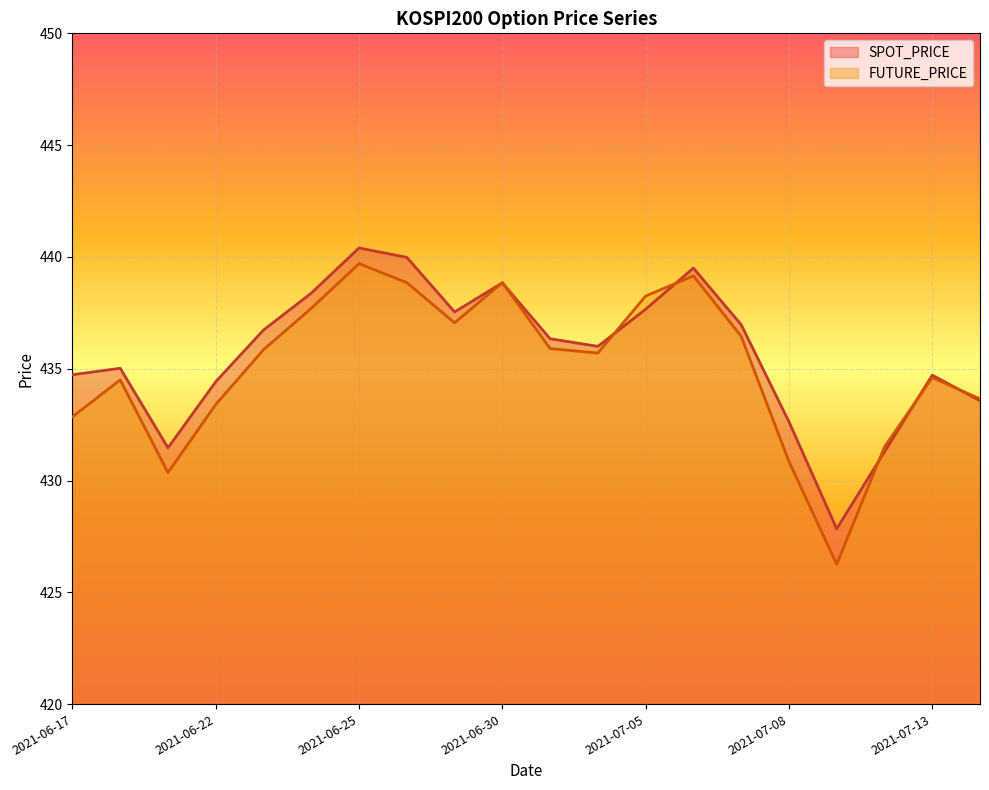

At 2021-07-01, list the series in order from smallest to largest.

FUTURE_PRICE, SPOT_PRICE